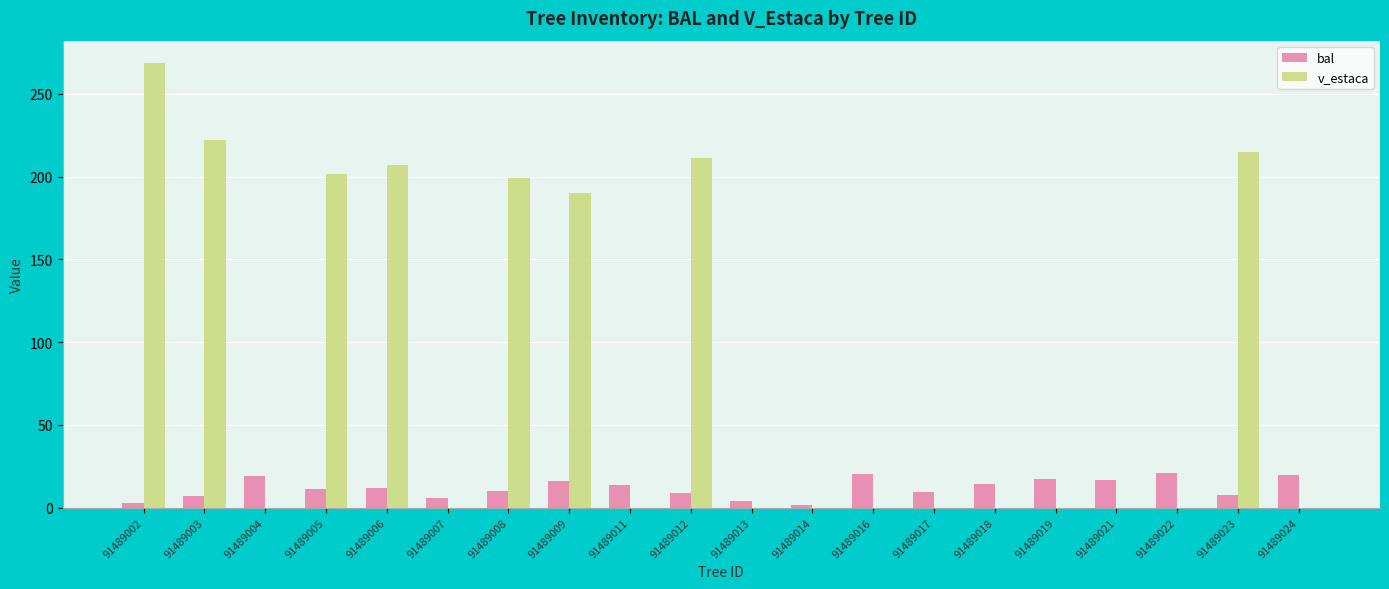

The v_estaca series shows 0.0 at 91489004. True or false?

True